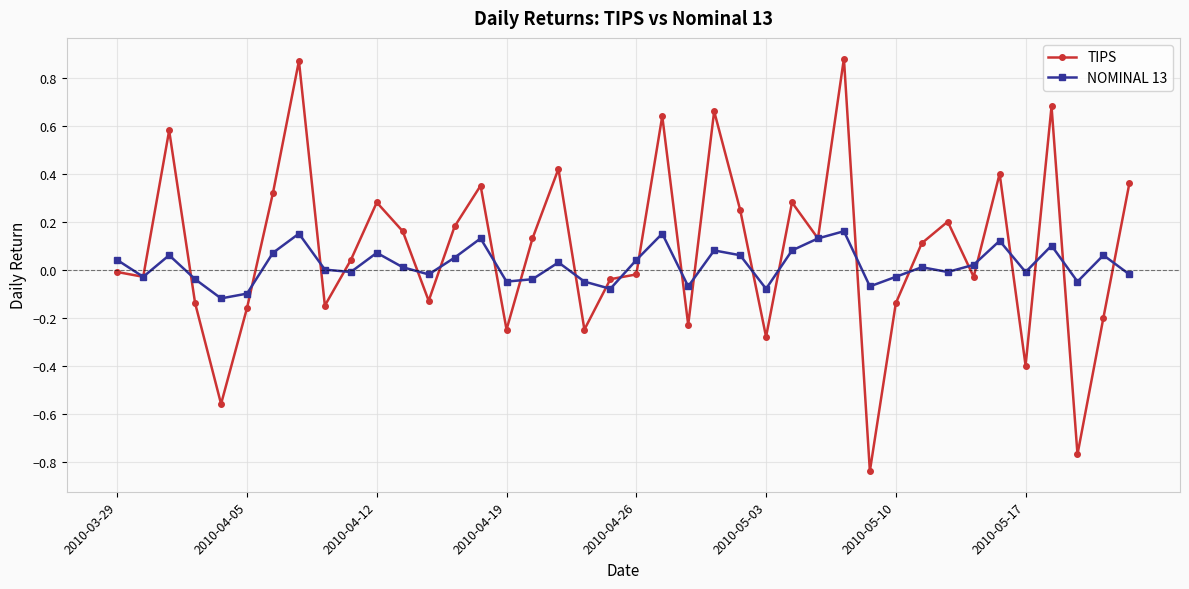

Rank the series by their average value, from lowest to highest.

NOMINAL 13, TIPS